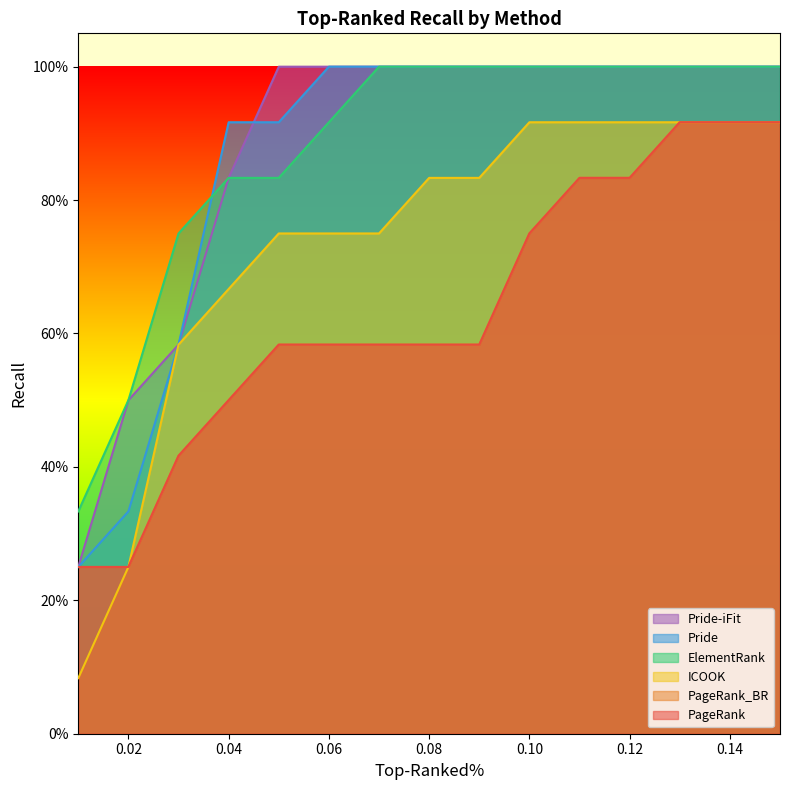

Is the value of PageRank_BR at 0.12 greater than the value of Pride-iFit at 0.08?

No